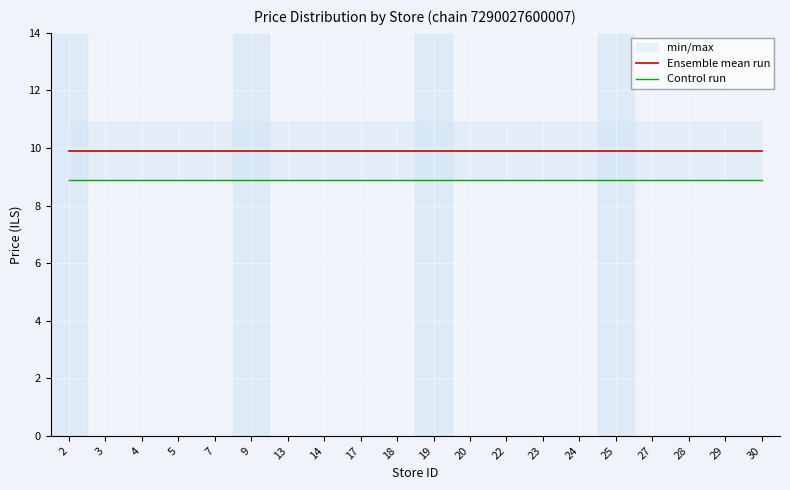

True or false: Control run and Ensemble mean run intersect in this chart.

False